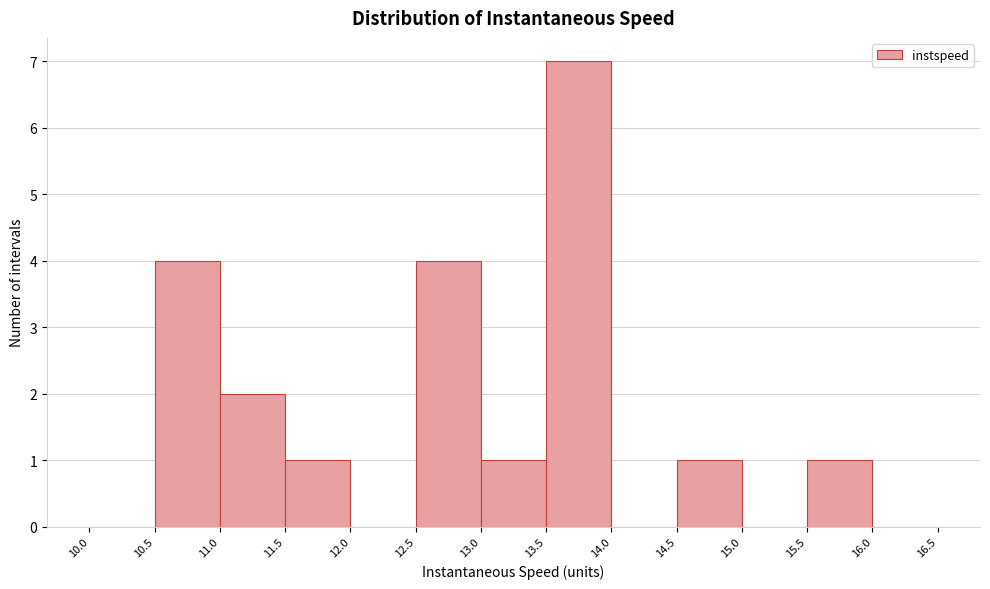

Over which range of the x-axis is the bar tallest?

13.5 to 14.0